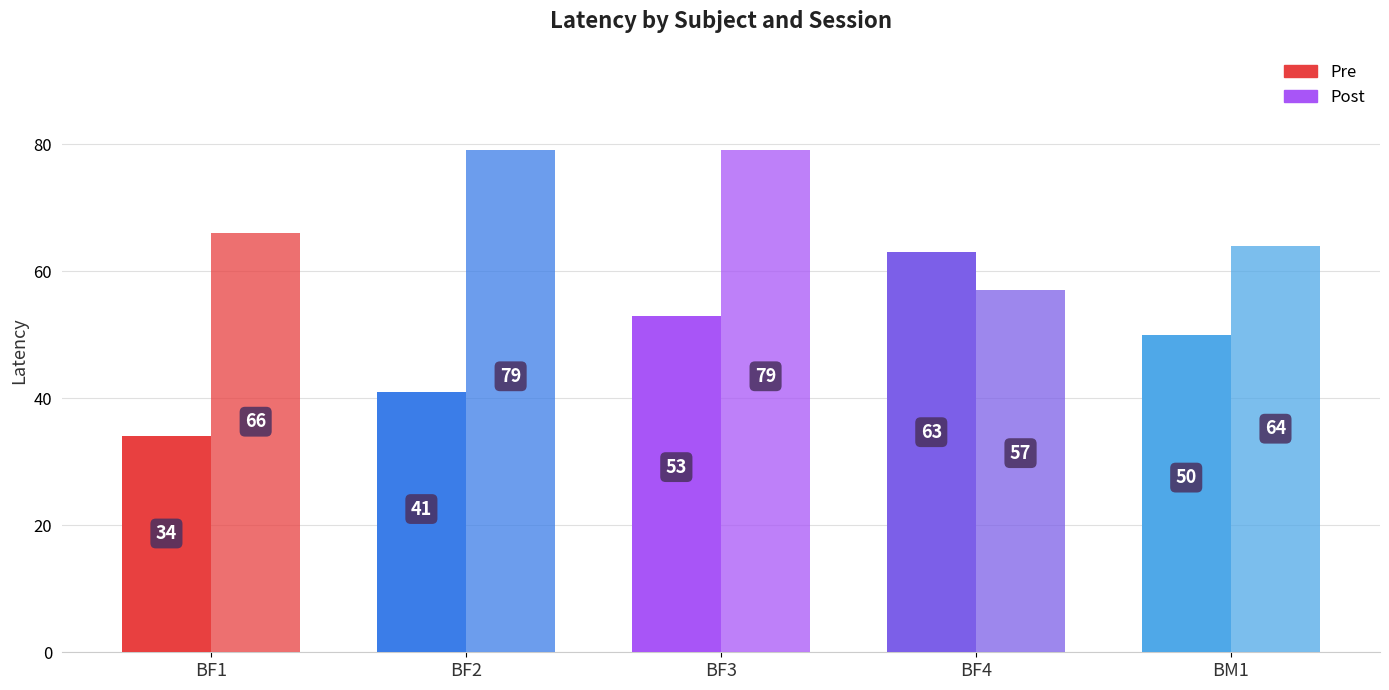

What is the label of the 2nd bar from the right?

BF4